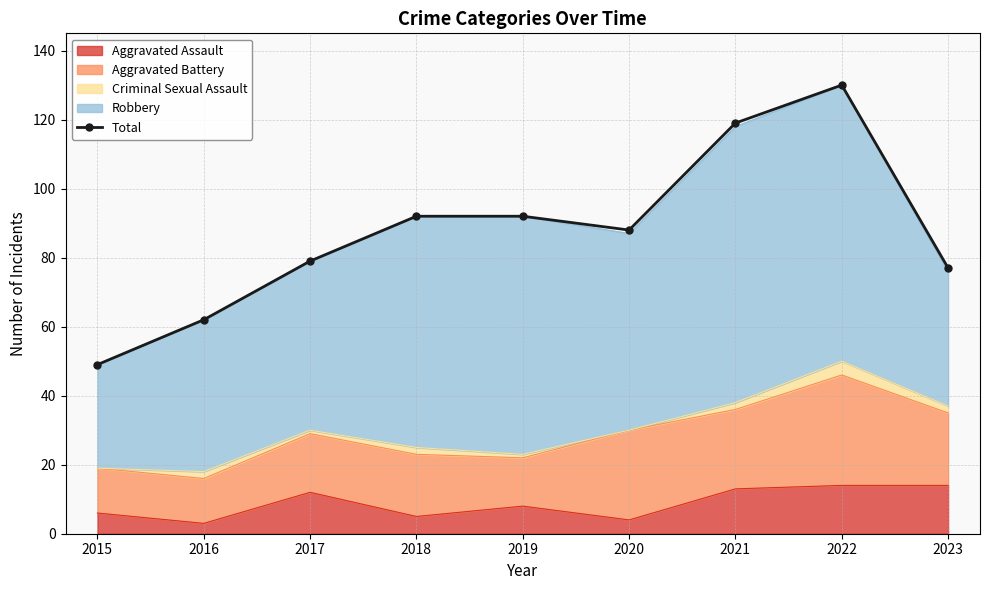

Rank the categories by value from lowest to highest.

2015, 2016, 2023, 2017, 2020, 2018, 2019, 2021, 2022